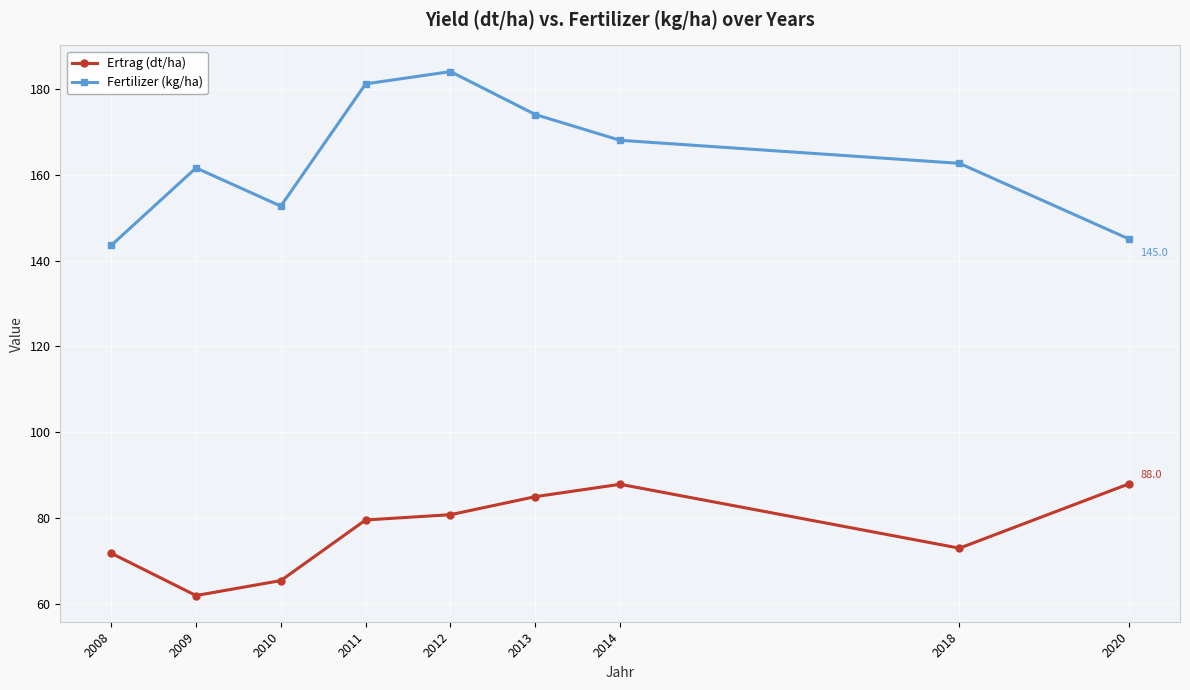

List the series in order of their peak value, highest first.

Fertilizer (kg/ha), Ertrag (dt/ha)